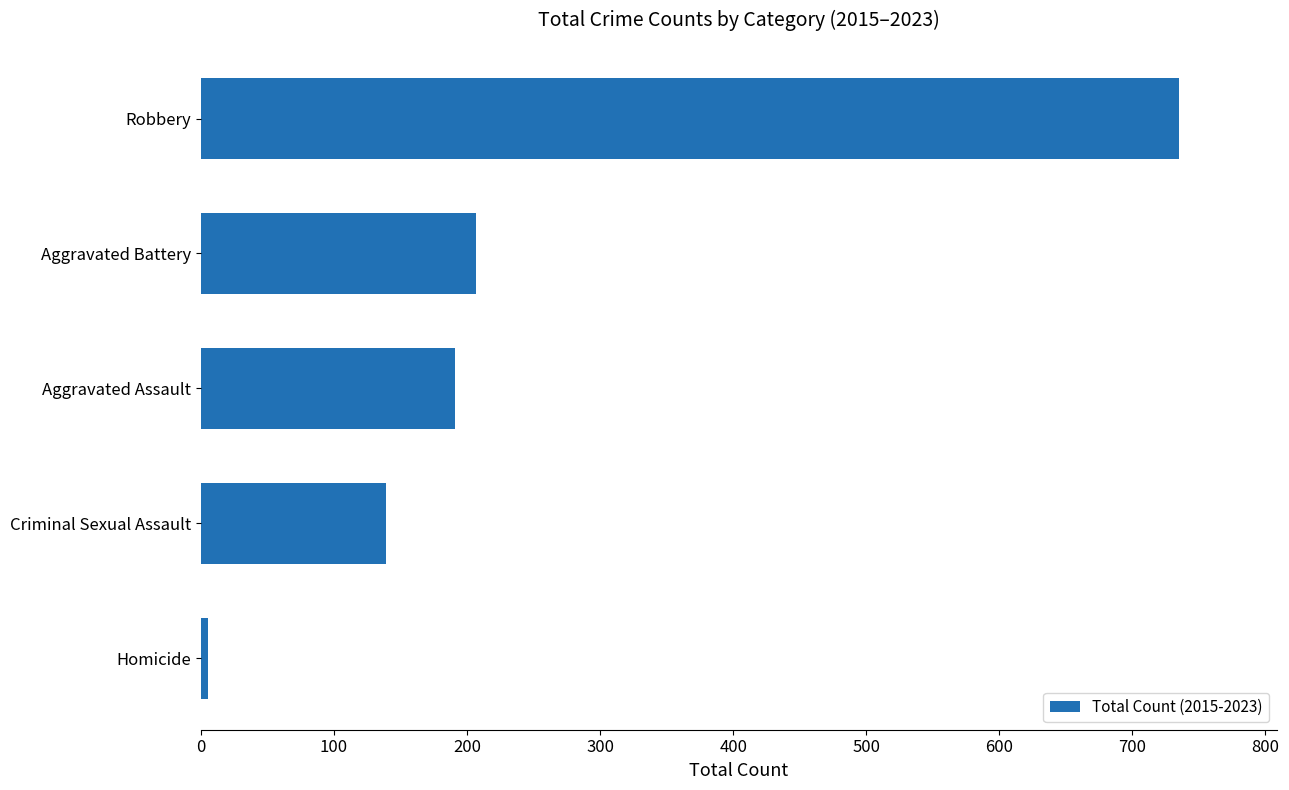

What is the difference between the maximum and minimum values?

730